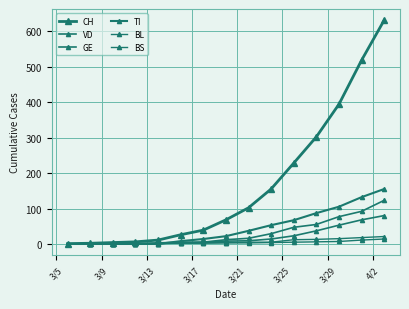

Does the chart have visible grid lines?

Yes